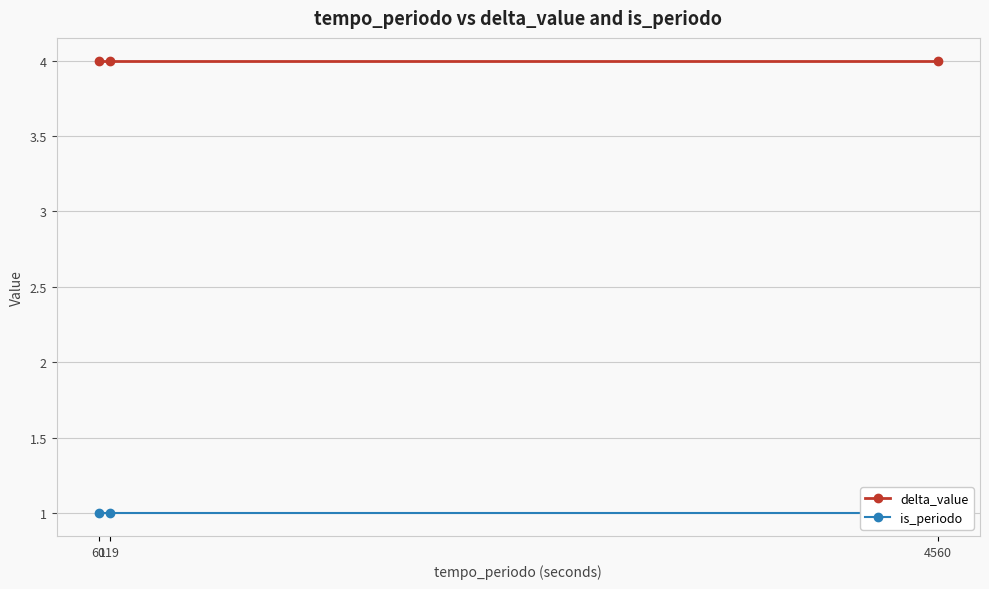

Reading left to right, list all the values displayed in this chart.

delta_value: 4	4	4
is_periodo: 1	1	1